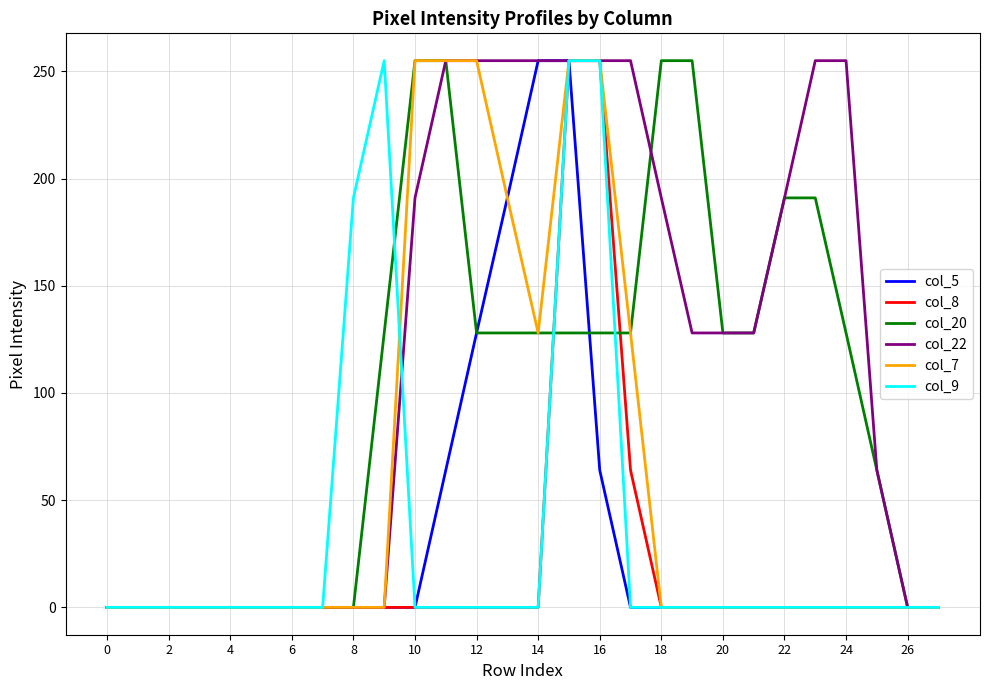

Which series has the largest total across all categories?

col_22